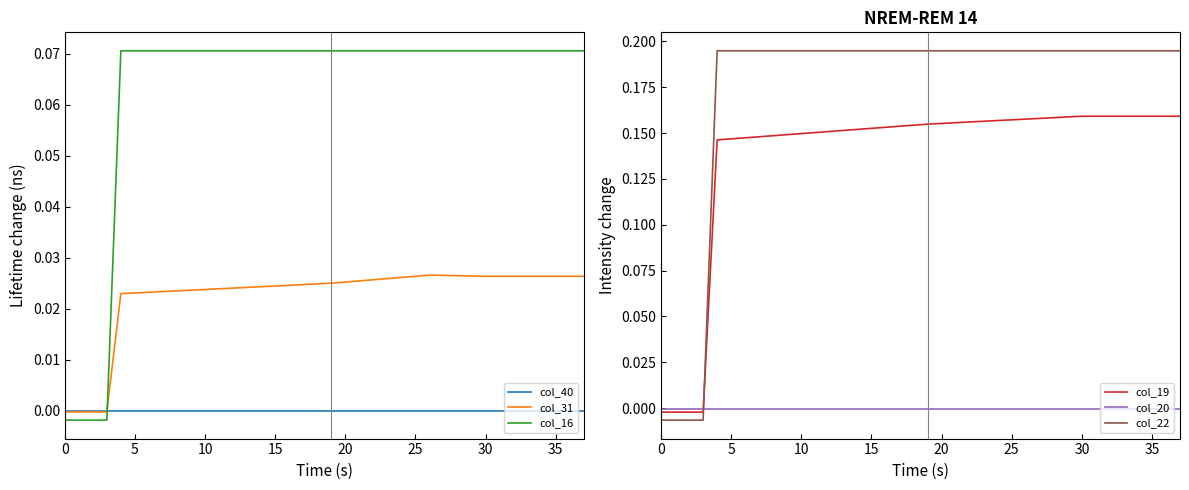

How many lines are shown in the chart?

6